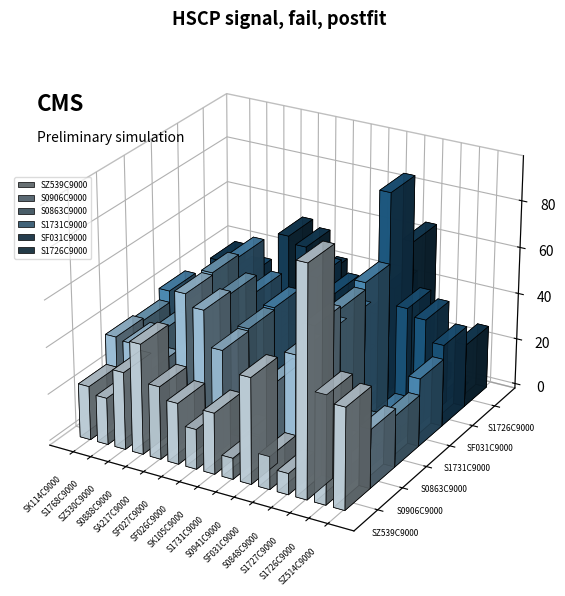

Is it true that S1731C9000 equals 44 at SF026C9000?

True